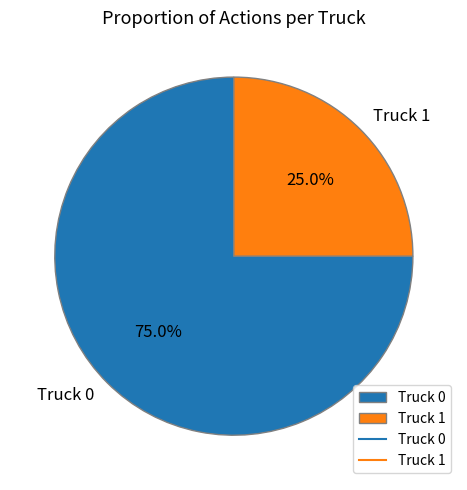

Rank the categories by value from highest to lowest.

Truck 0, Truck 1